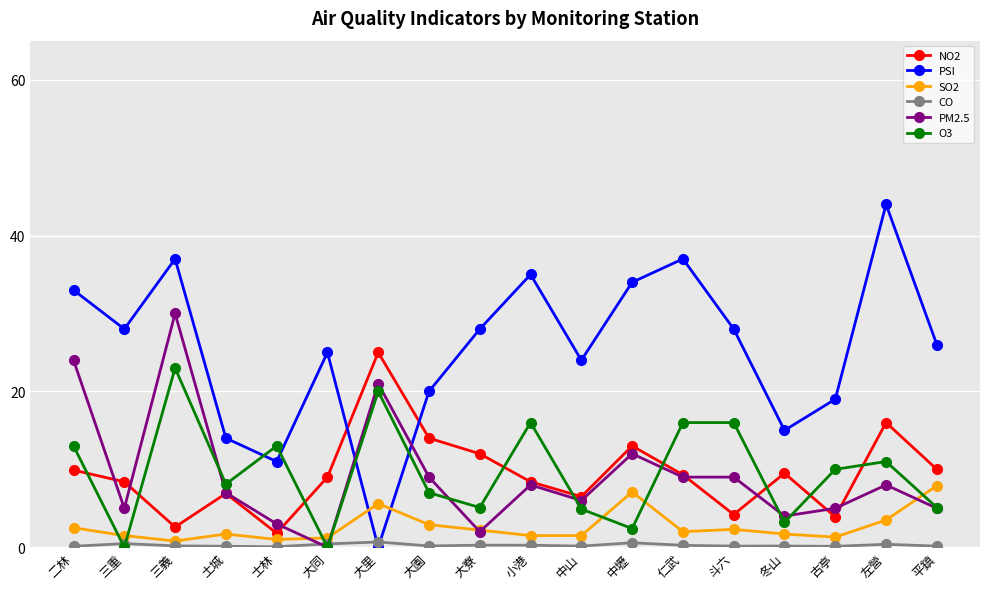

At how many categories does at least one series exceed 40?

1